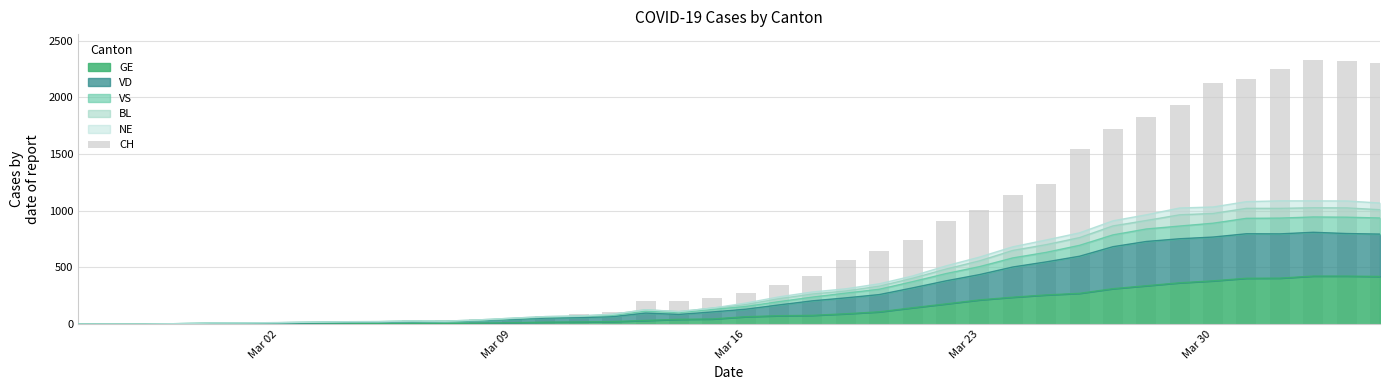

What is the highest value of the GE series?

424